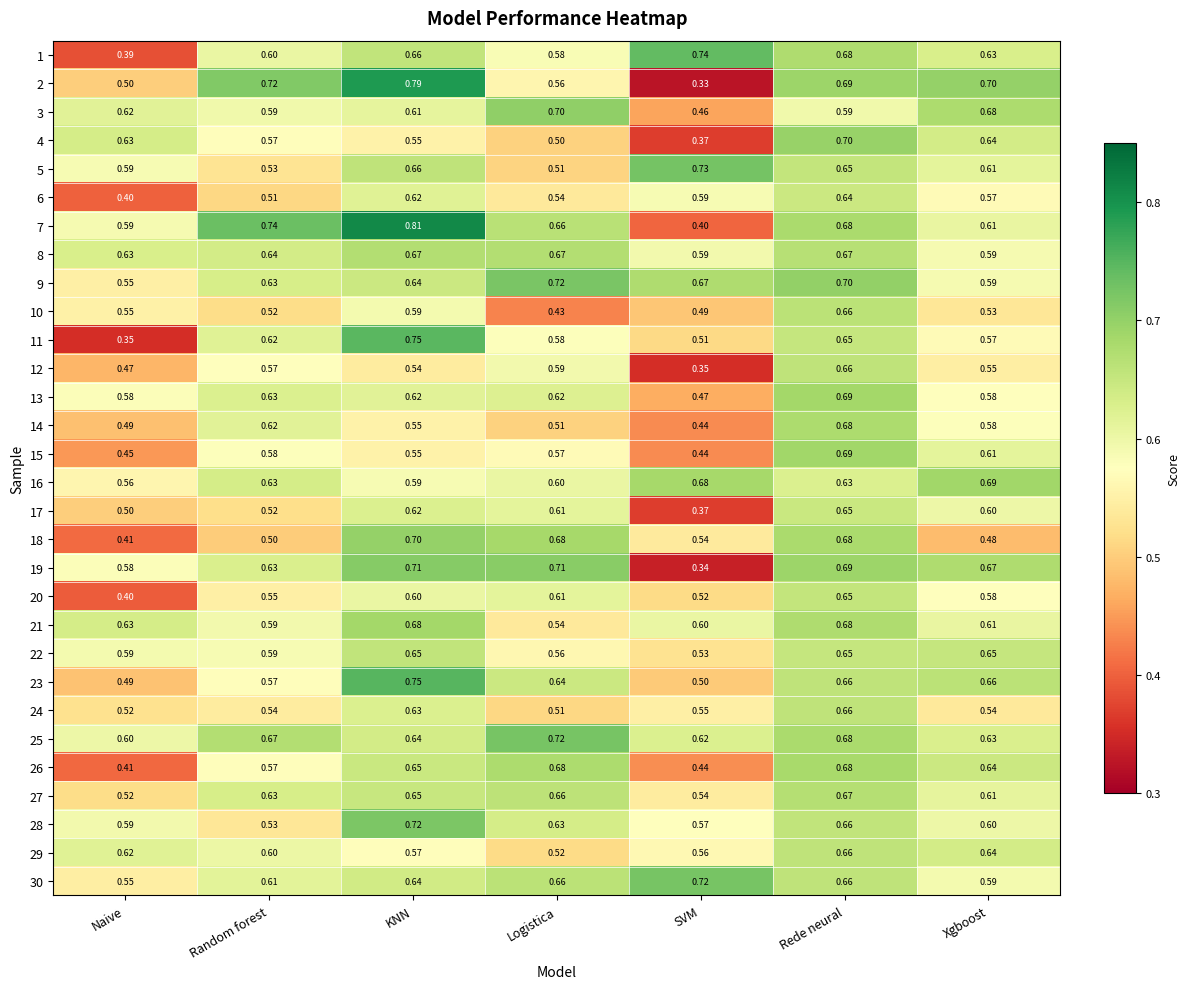

At which category is the sum across all series the highest?

Rede neural